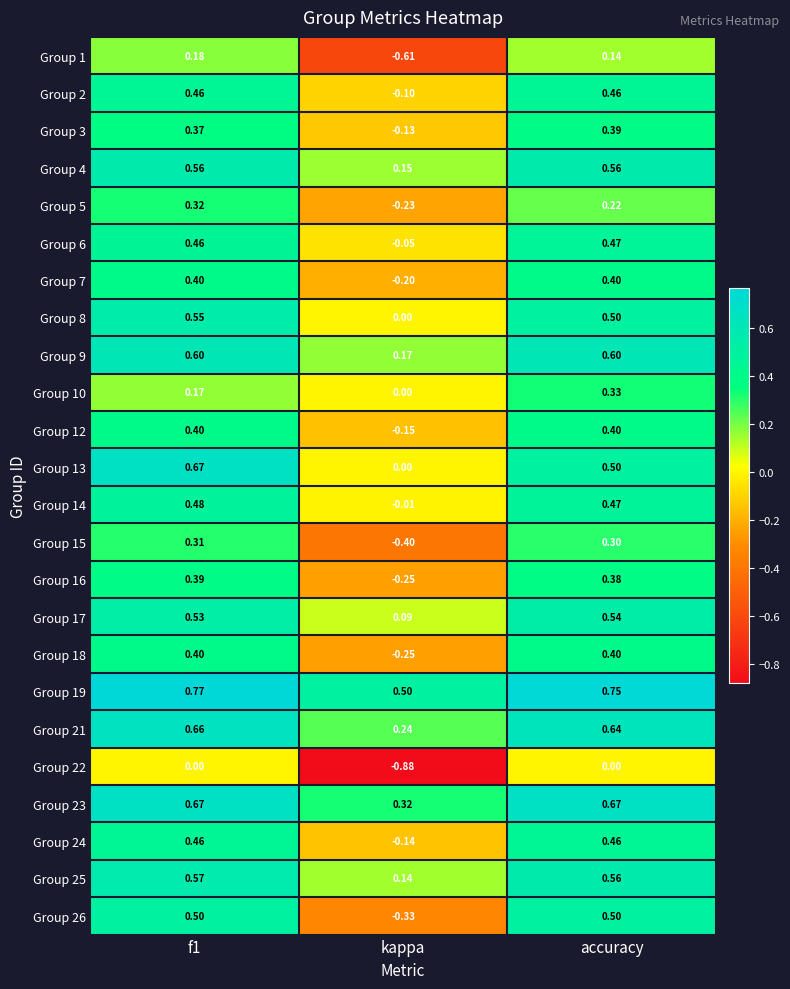

At how many categories does at least one series exceed 0?

3